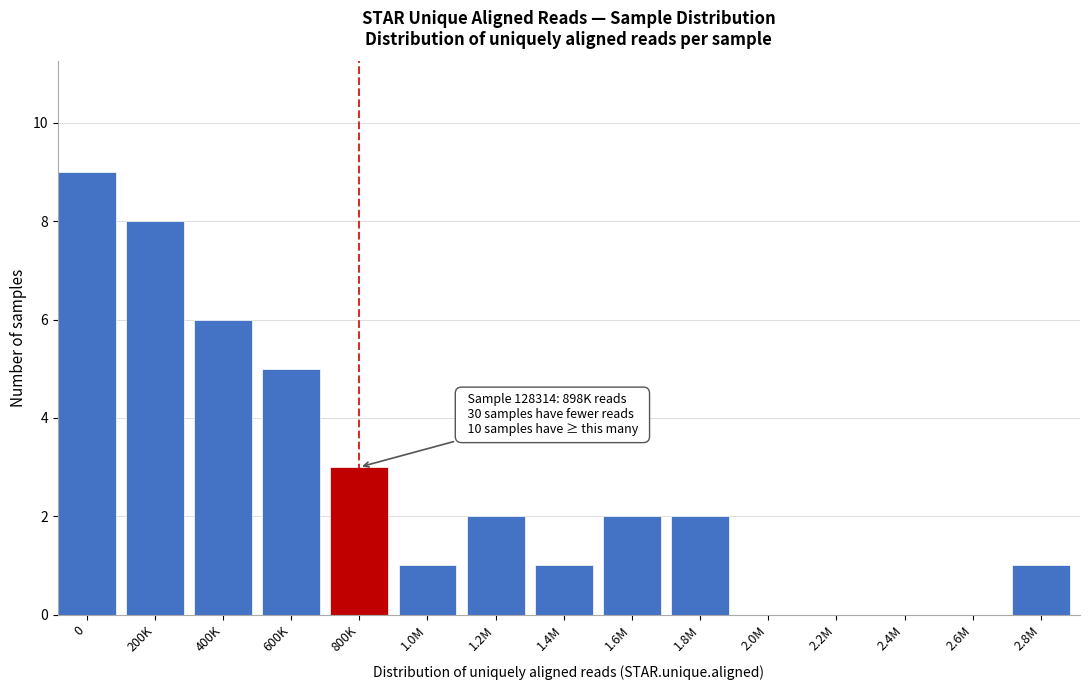

Reading right to left, list all the values displayed in this chart.

2.8M=1	2.6M=0	2.4M=0	2.2M=0	2.0M=0	1.8M=2	1.6M=2	1.4M=1	1.2M=2	1.0M=1	800K=3	600K=5	400K=6	200K=8	0=9